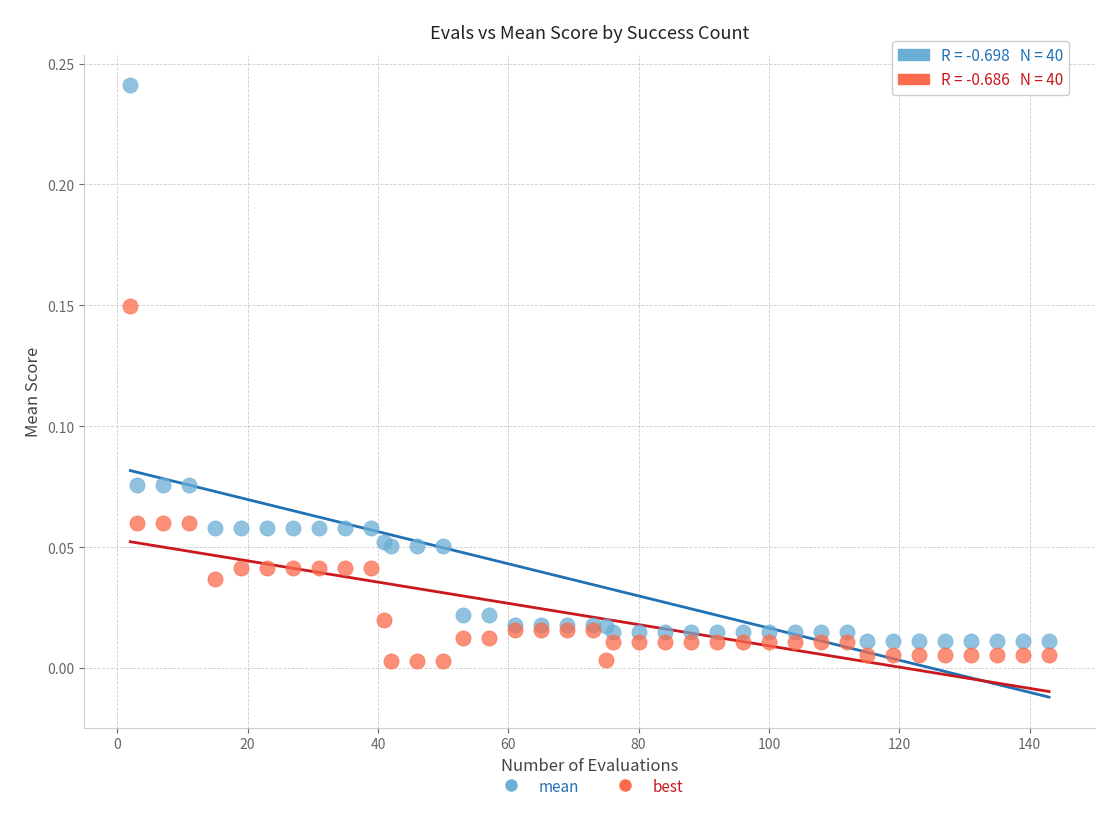

Which series contains the highest Y value?

mean